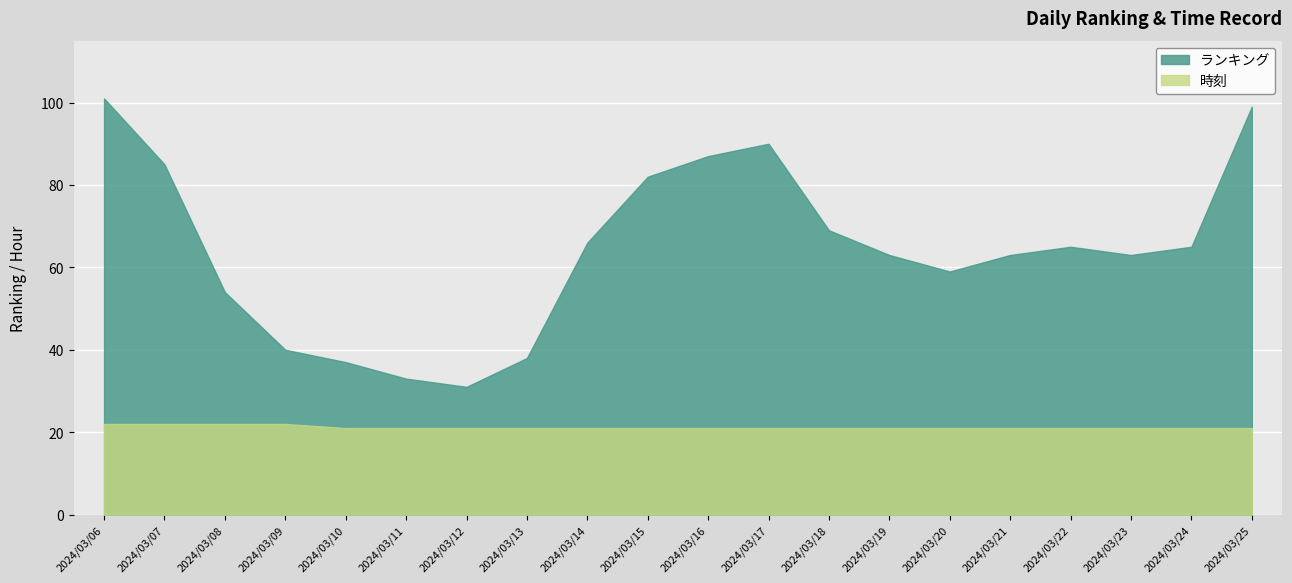

Where is ランキング nearest to the value 66?

2024/03/14